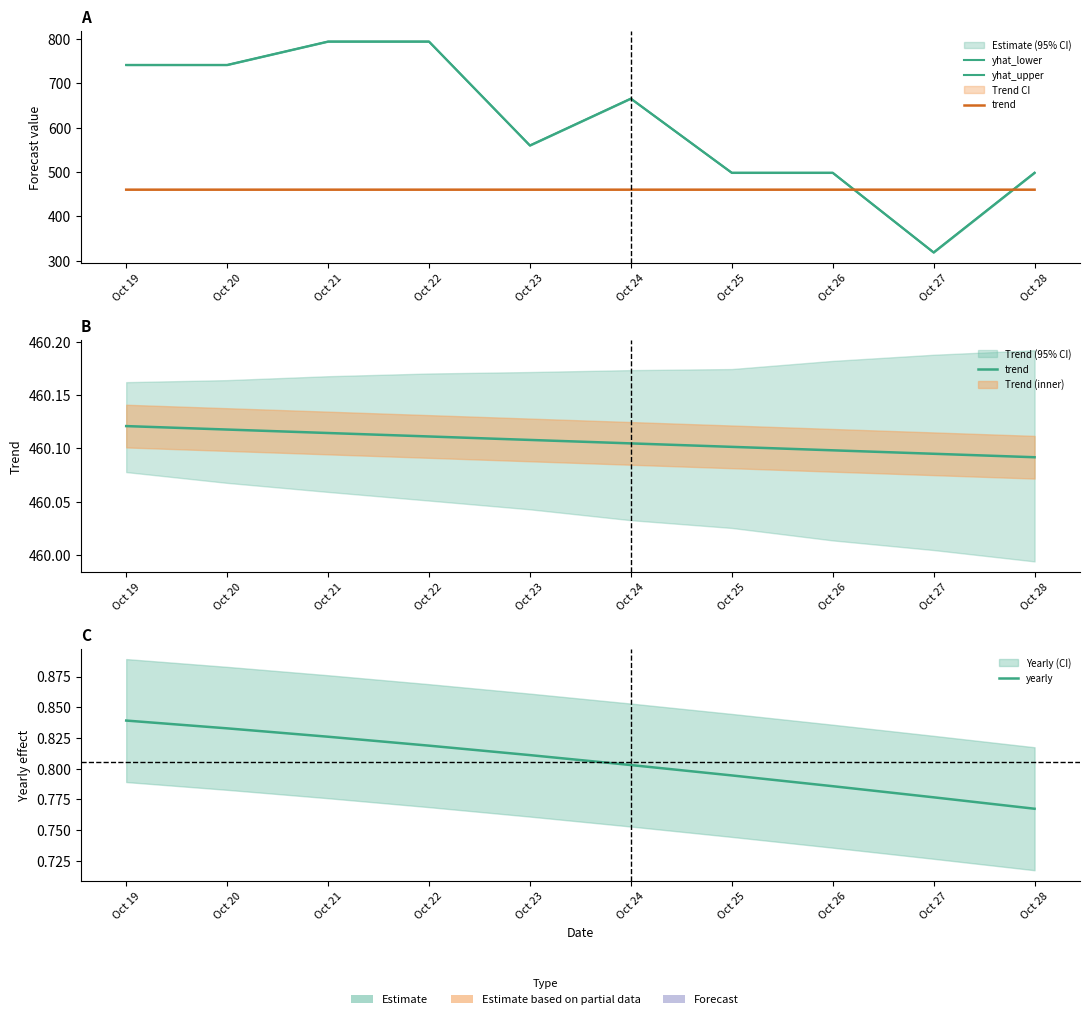

At which category is the sum across all series the highest?

Oct 21